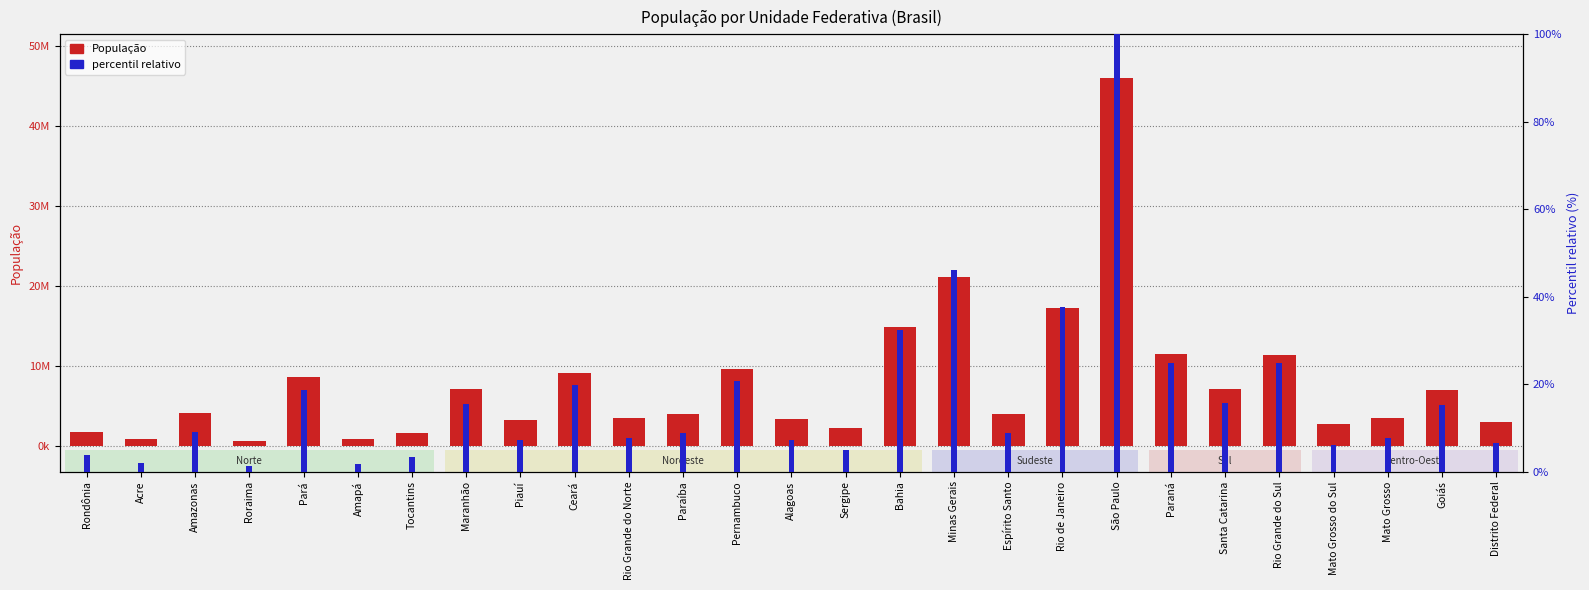

Is the value of percentil relativo at Pará greater than the value of População at Tocantins?

No